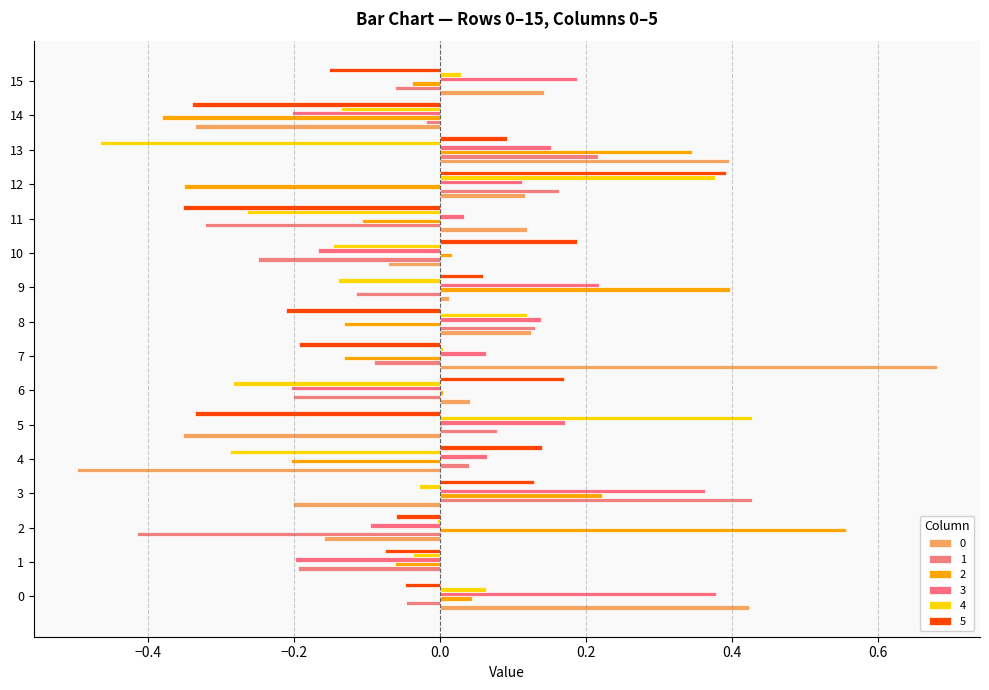

What is the value of the 3 bar at the 4th from the left?

0.4